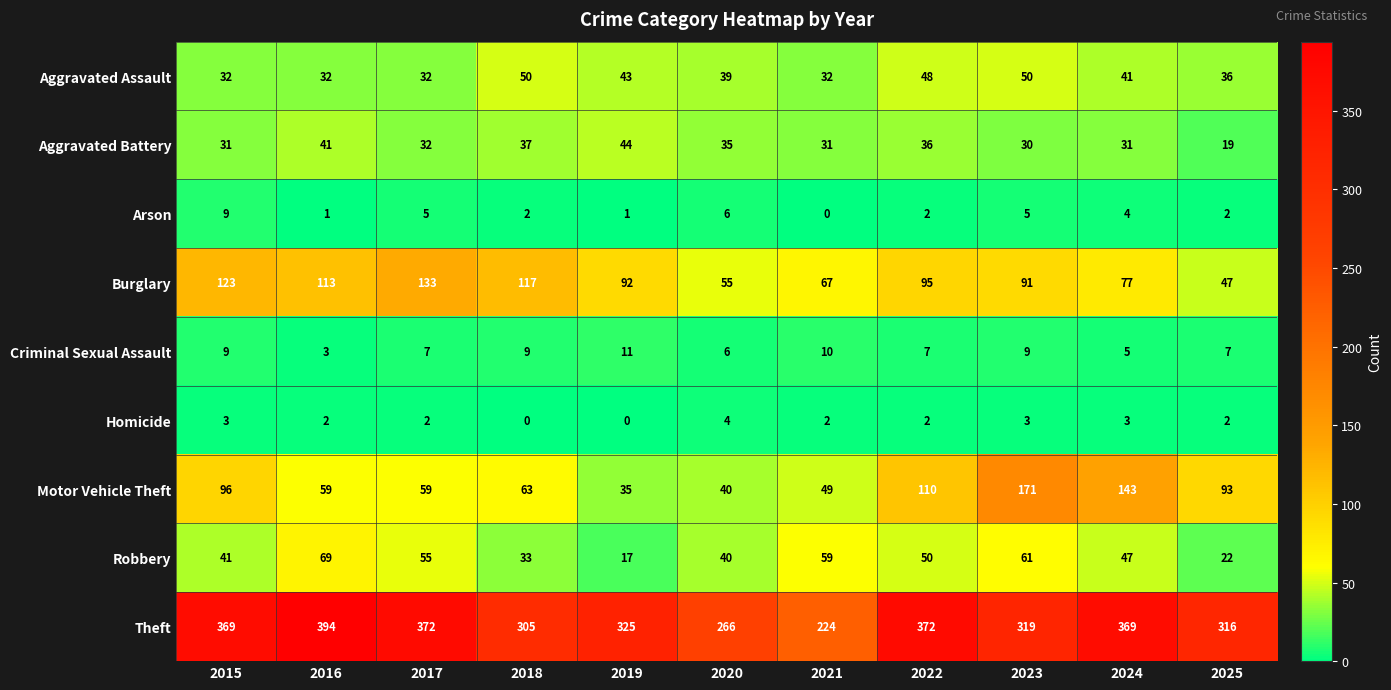

Where is Aggravated Assault nearest to the value 41?

2024